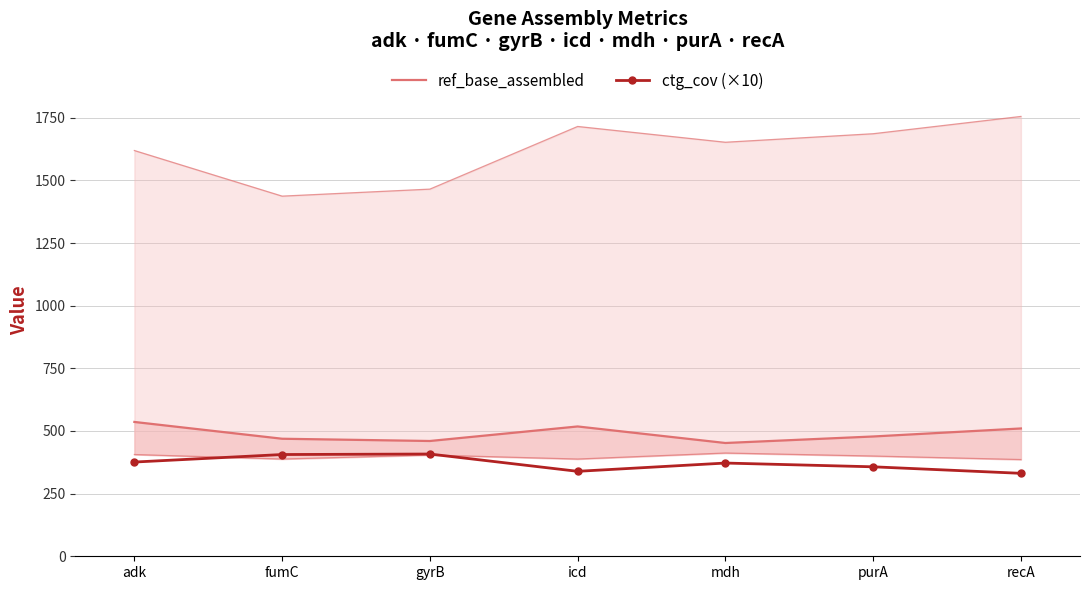

What position from the right is adk?

7